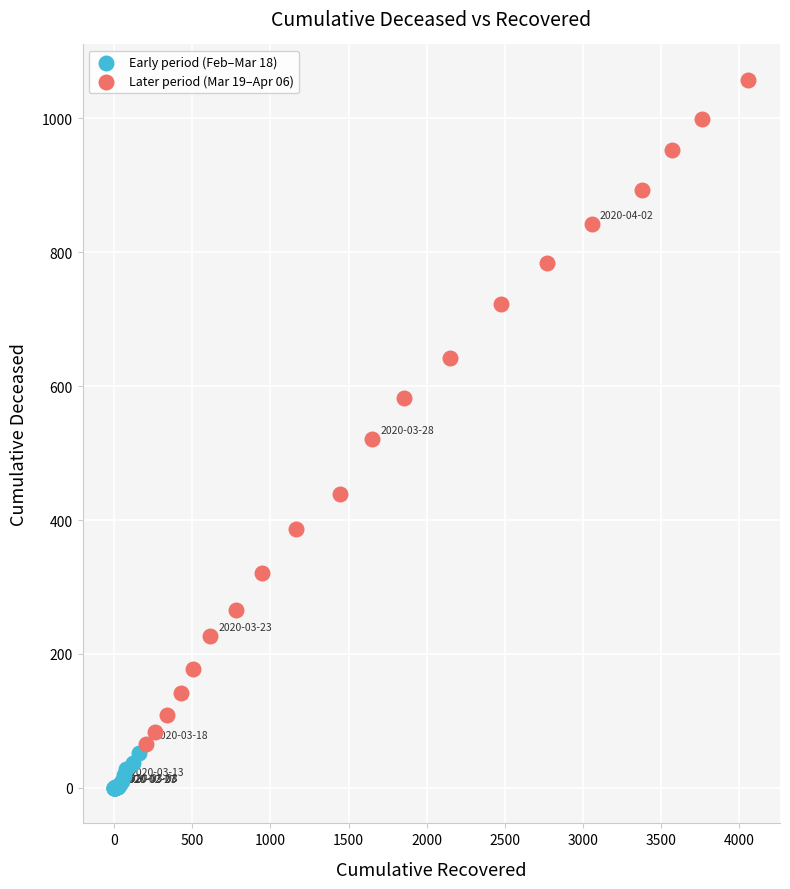

What are all the series names shown in the legend?

Early period (Feb–Mar 18), Later period (Mar 19–Apr 06)